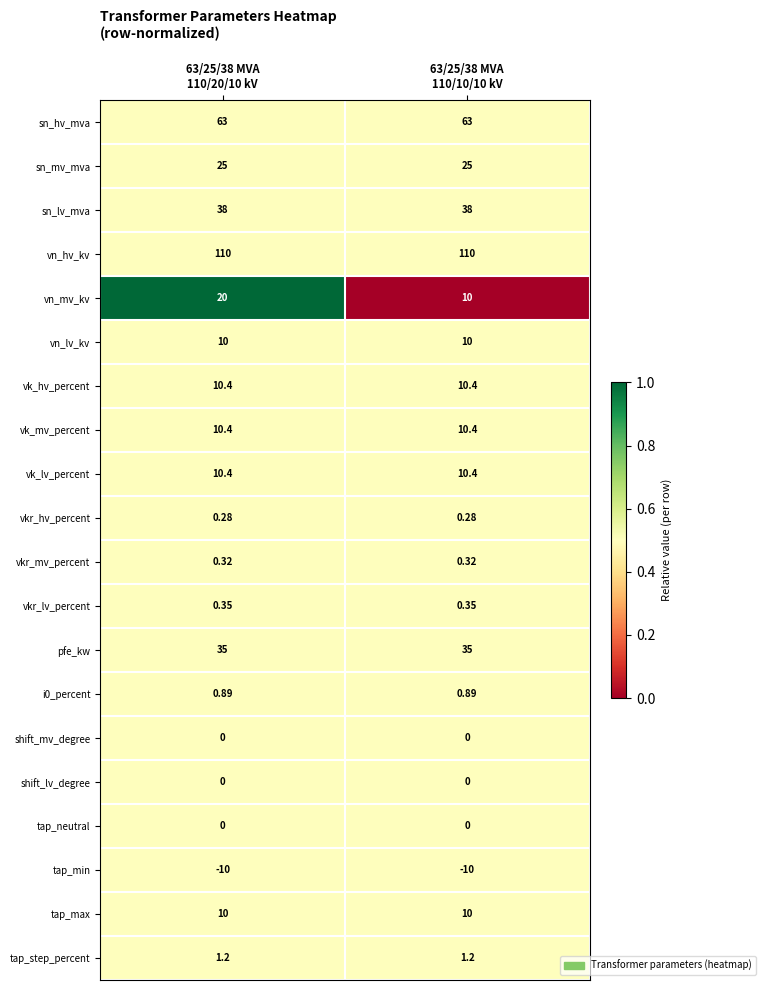

Which series has the largest range (max minus min)?

vn_mv_kv